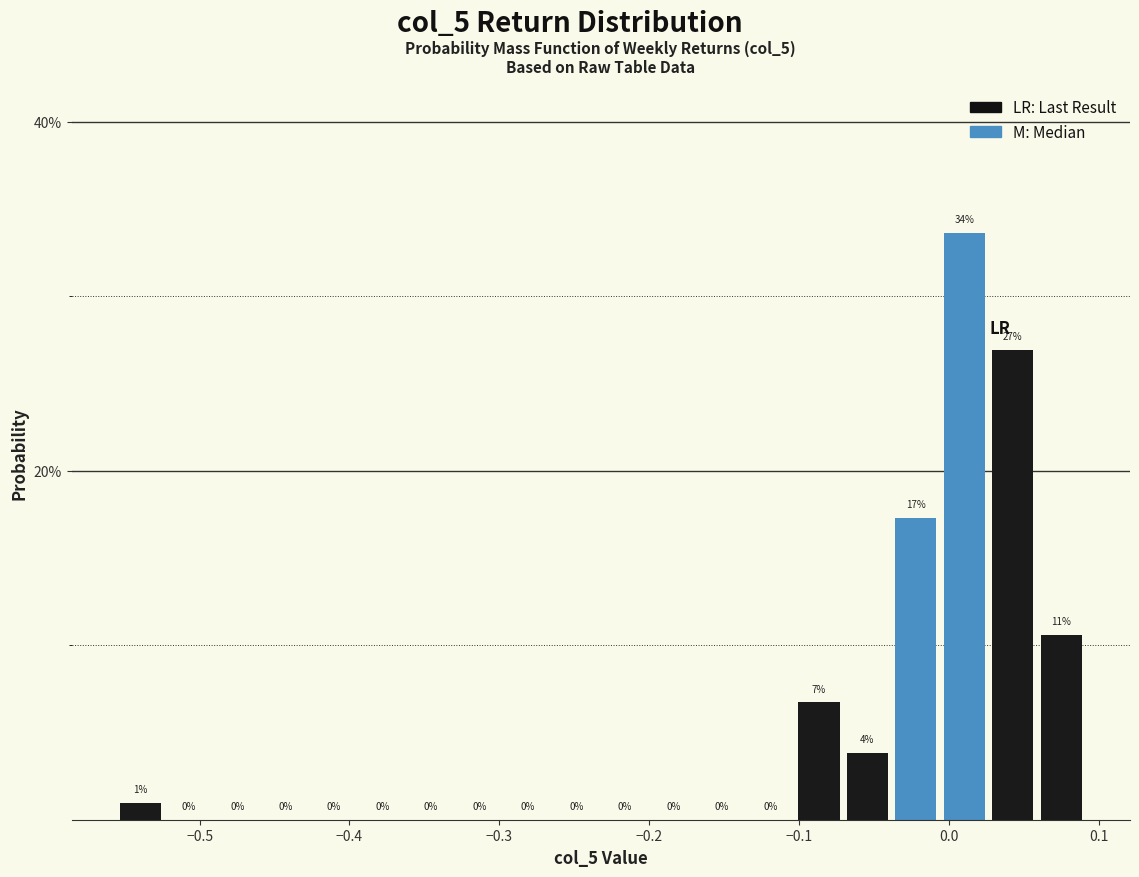

Around what value on the x-axis is the tallest bar? Give the approximate position of its centre, as read against the axis.

0.01